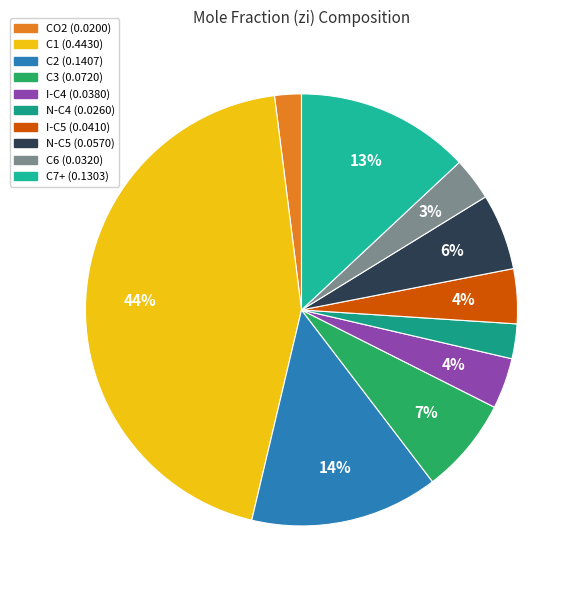

Count the number of slices in the pie.

10